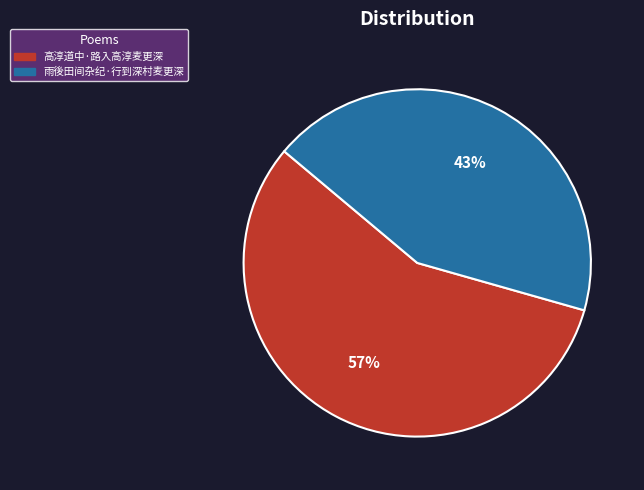

Rank the categories by value from lowest to highest.

雨後田间杂纪·行到深村麦更深, 高淳道中·路入高淳麦更深